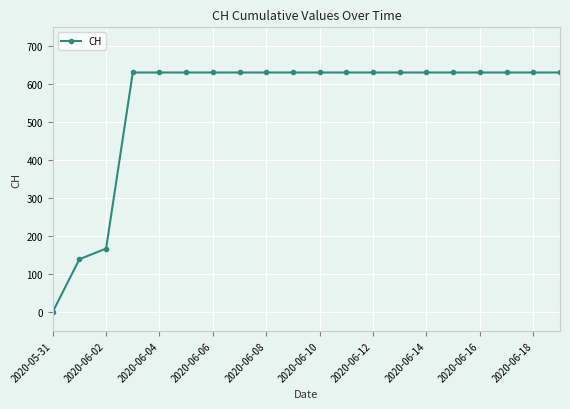

What is the value of the 15th point from the left?

631